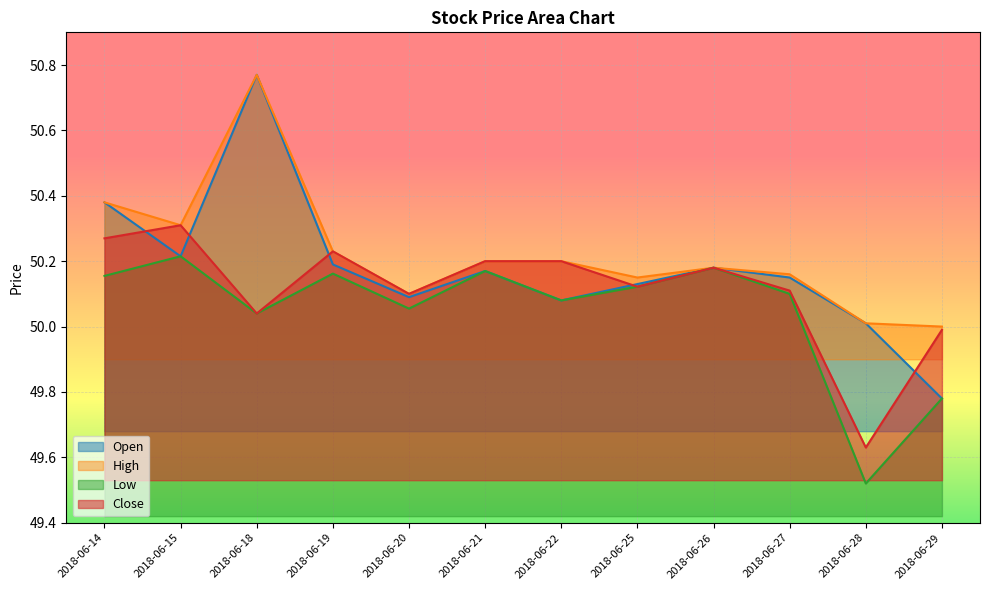

Count the number of data series in this chart.

4